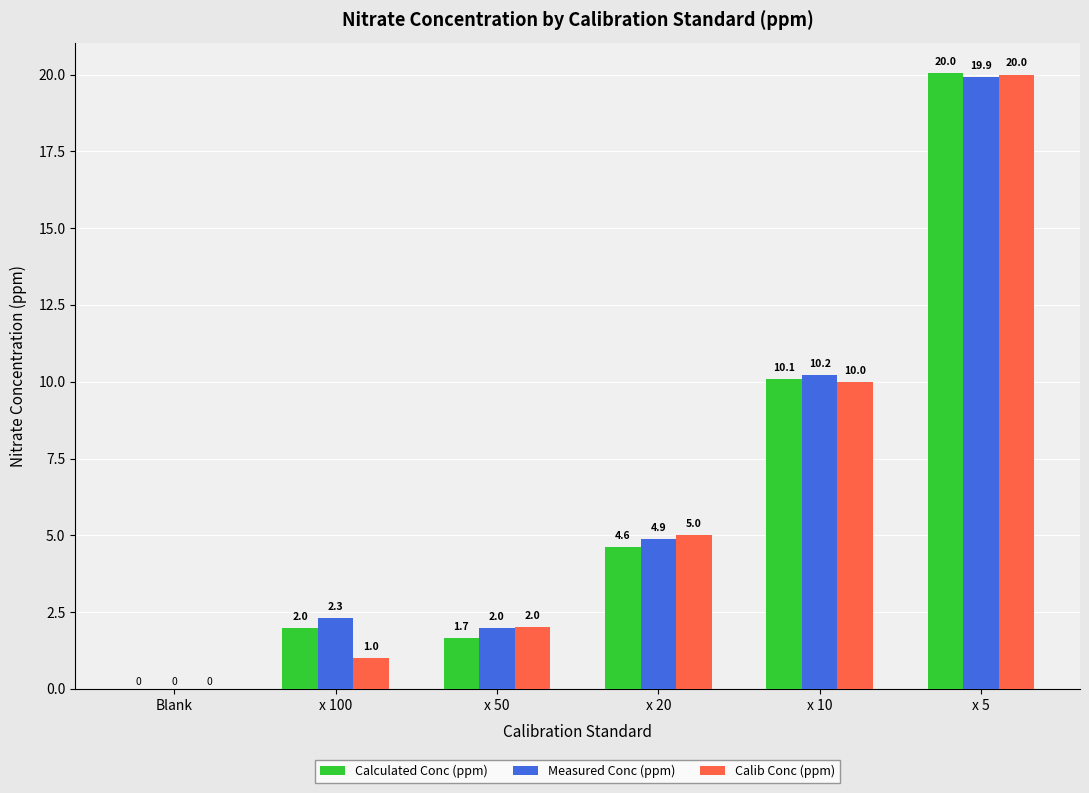

Where is Calib Conc (ppm) nearest to the value 10?

x 10